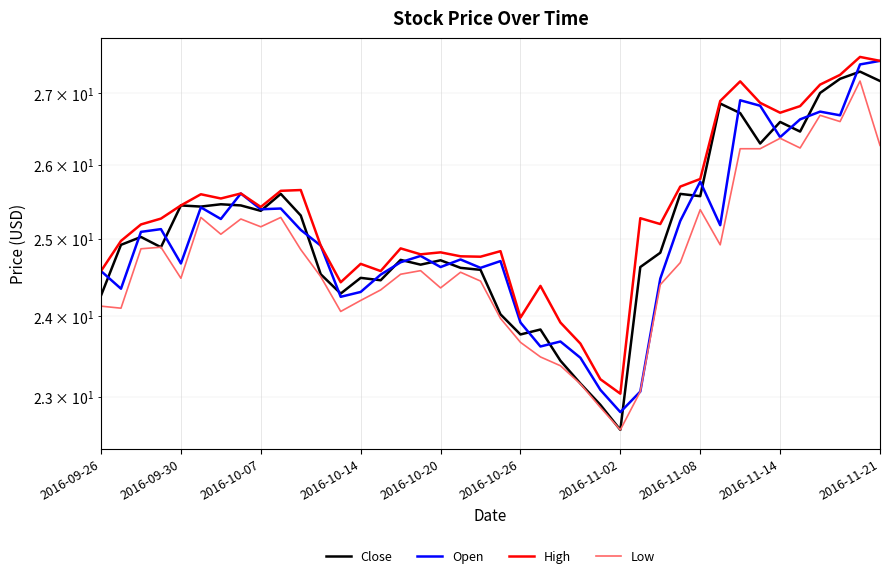

True or false: Low has more than 2 points higher than both neighbors.

True